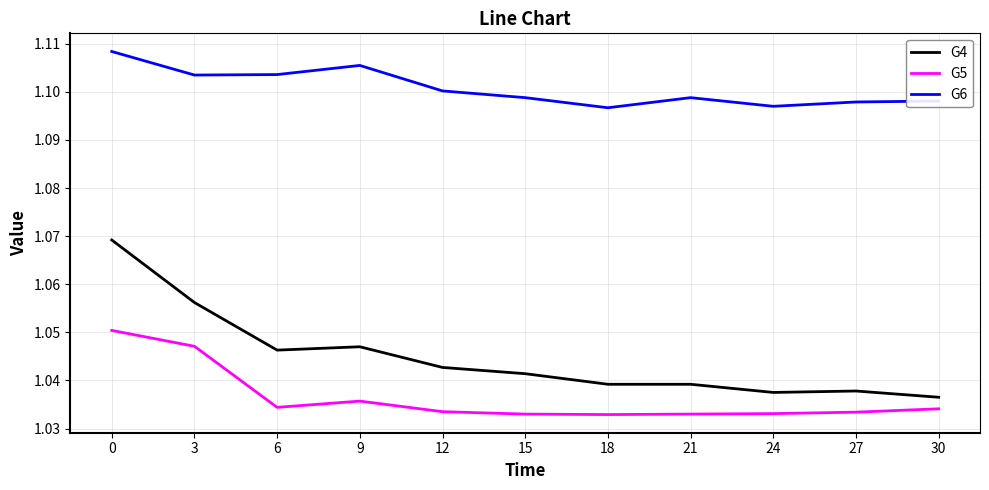

True or false: G4 and G6 cross at least once.

False